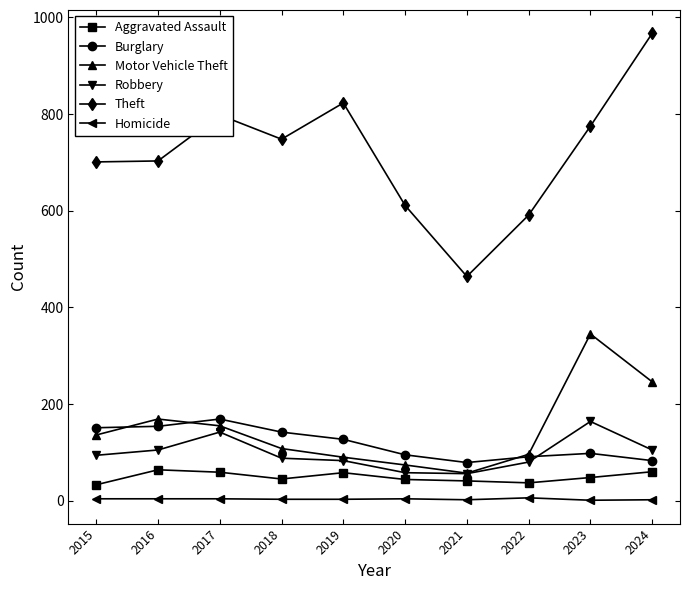

At 2023, list the series in order from smallest to largest.

Homicide, Aggravated Assault, Burglary, Robbery, Motor Vehicle Theft, Theft